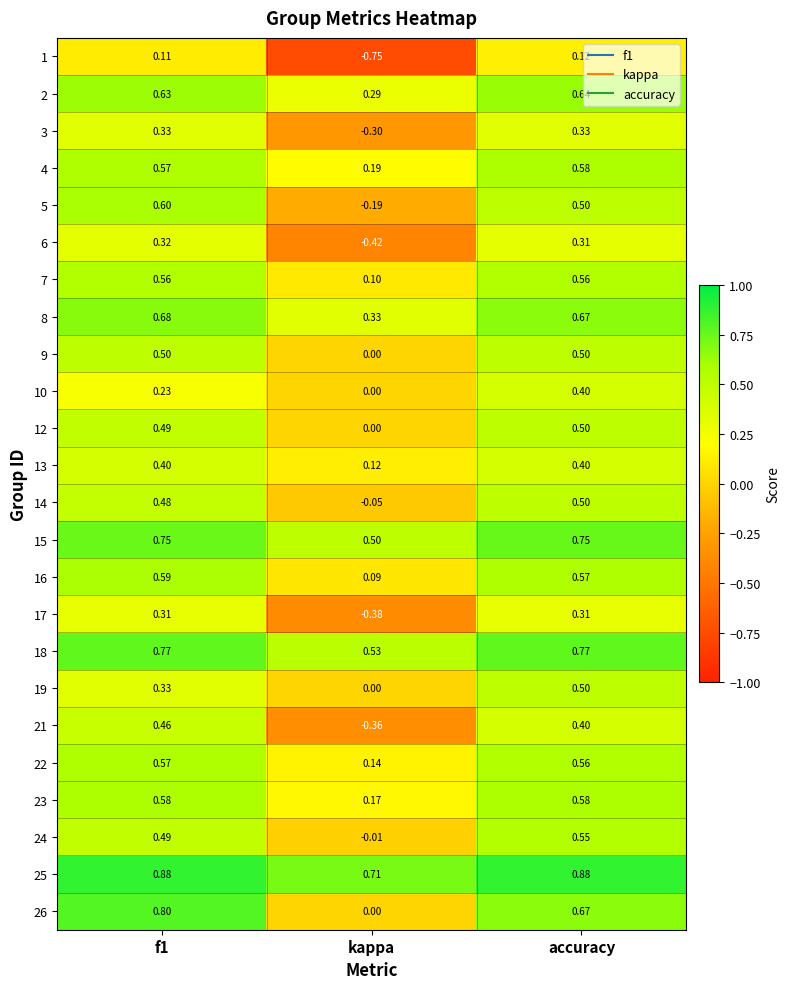

Is the value of 3 at f1 greater than the value of 12 at accuracy?

No